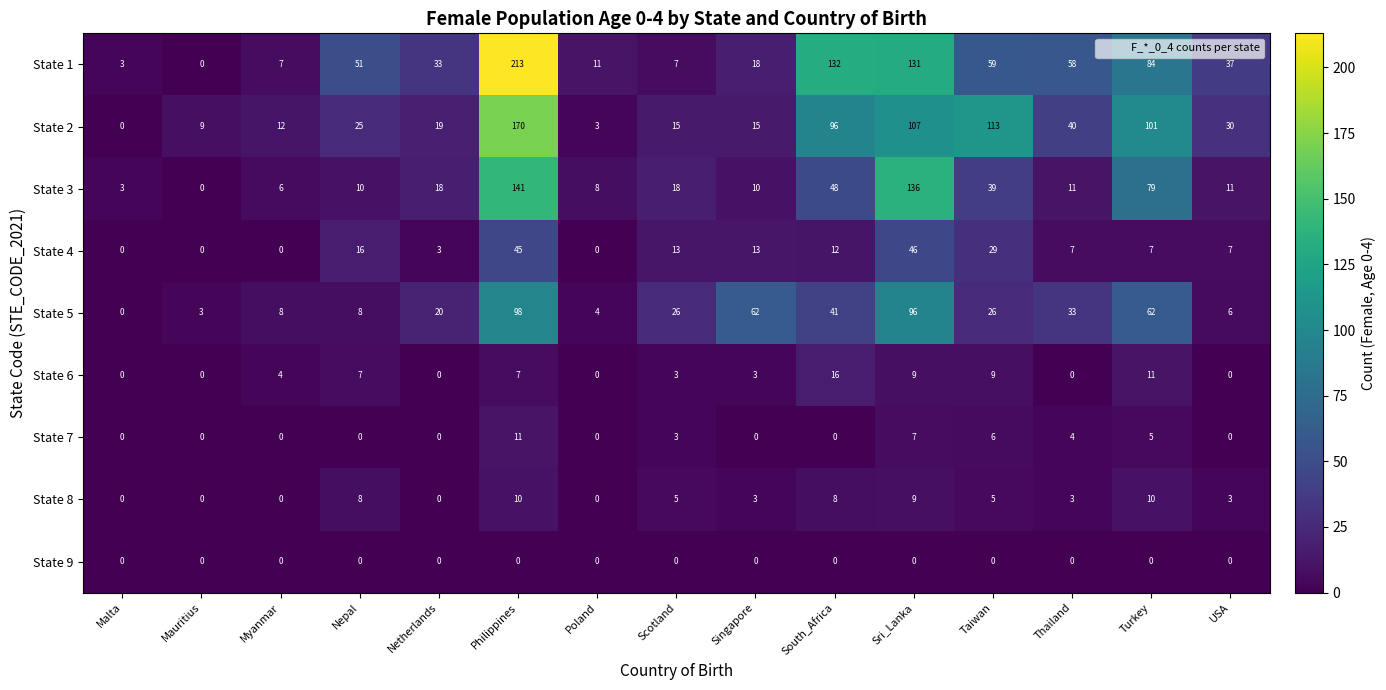

At how many categories does at least one series exceed 186?

1